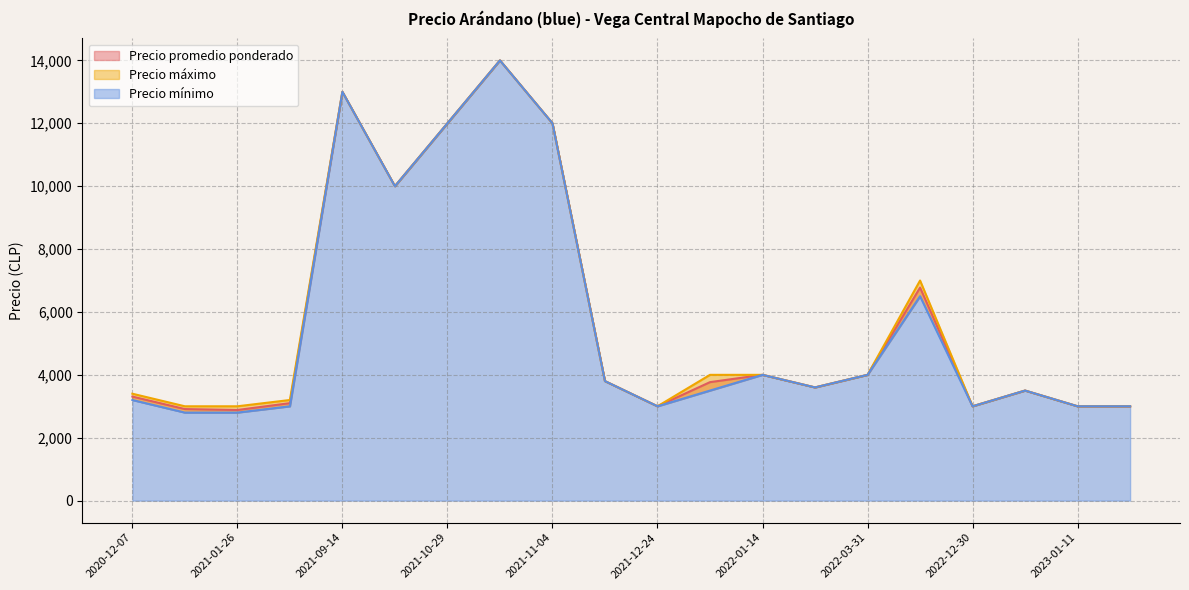

At how many categories does at least one series exceed 5556?

6